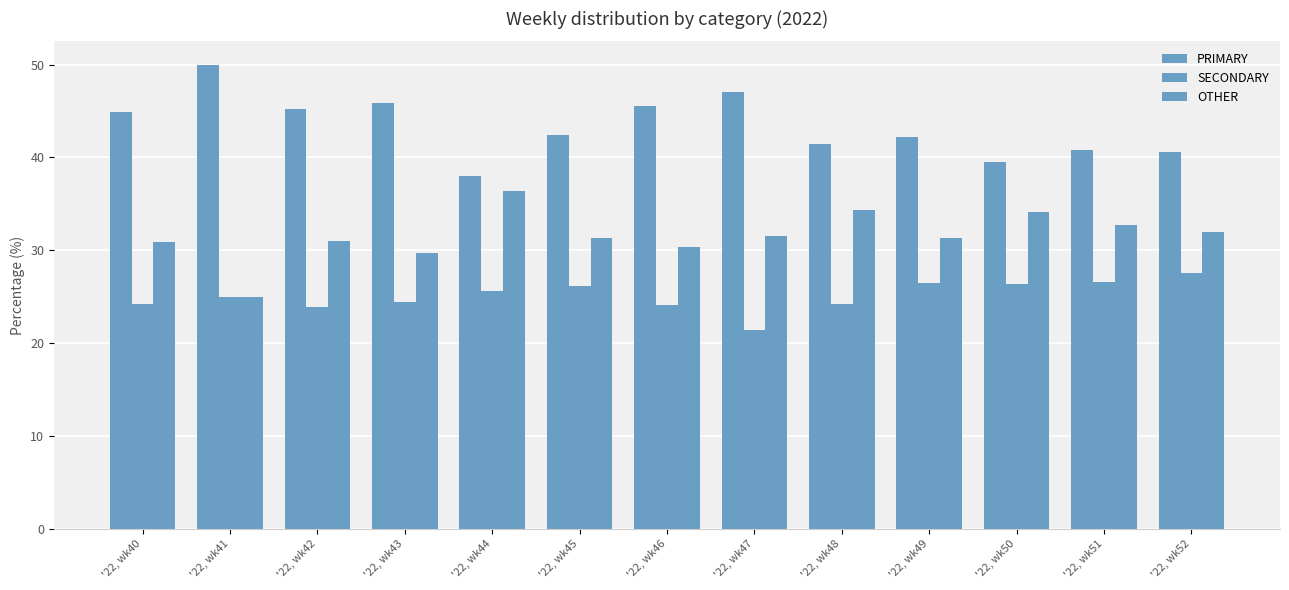

What is the total value across all series at '22, wk45?

100.0